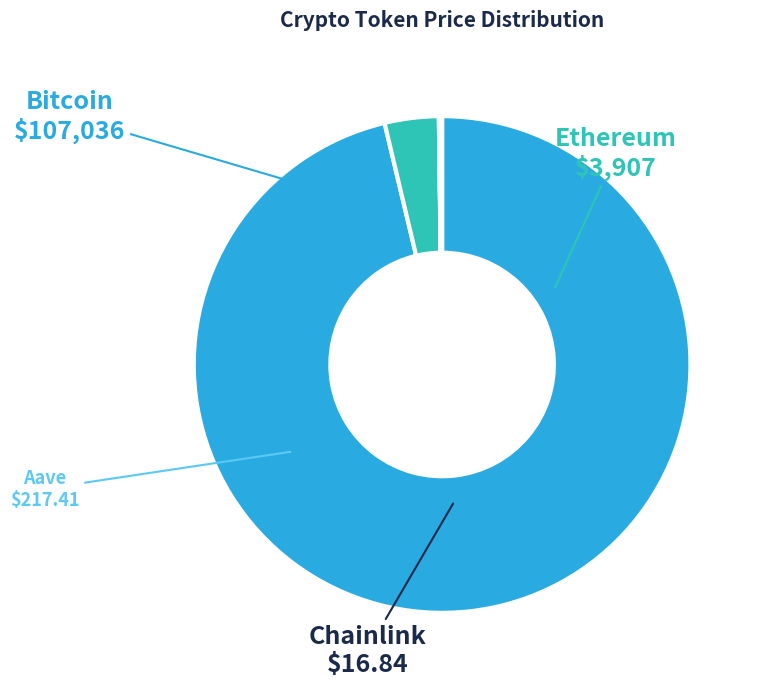

Which category accounts for the majority?

Bitcoin